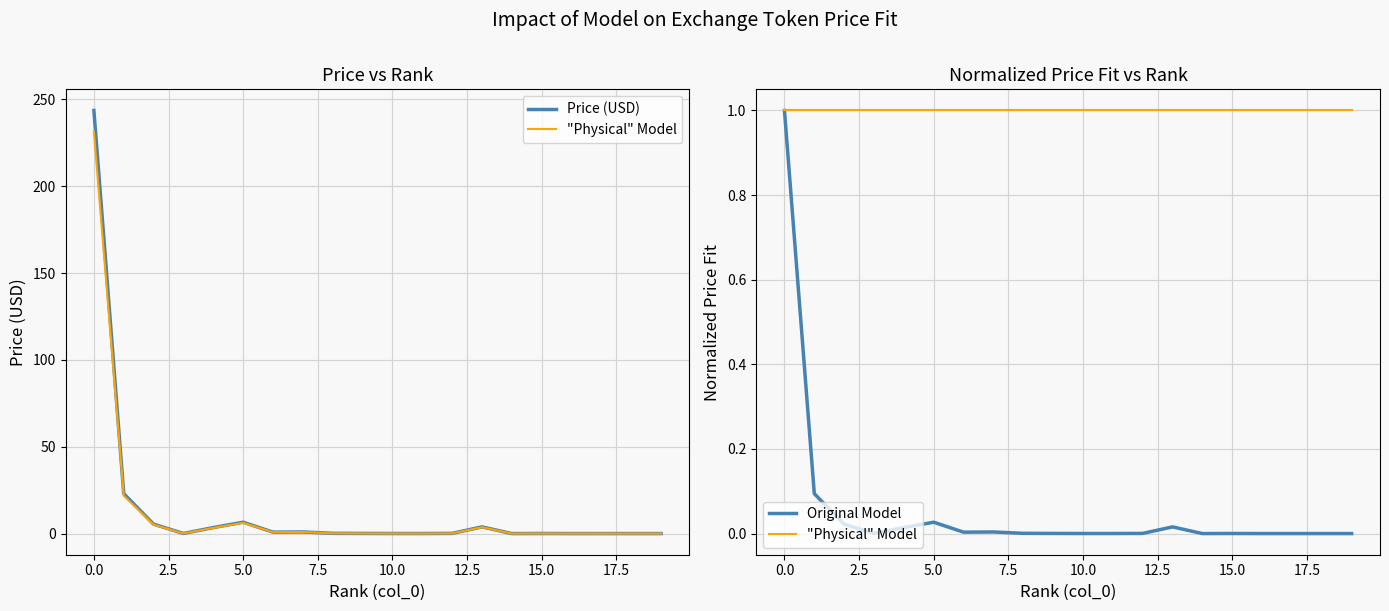

True or false: Original Model and Price (USD) cross at least once.

False